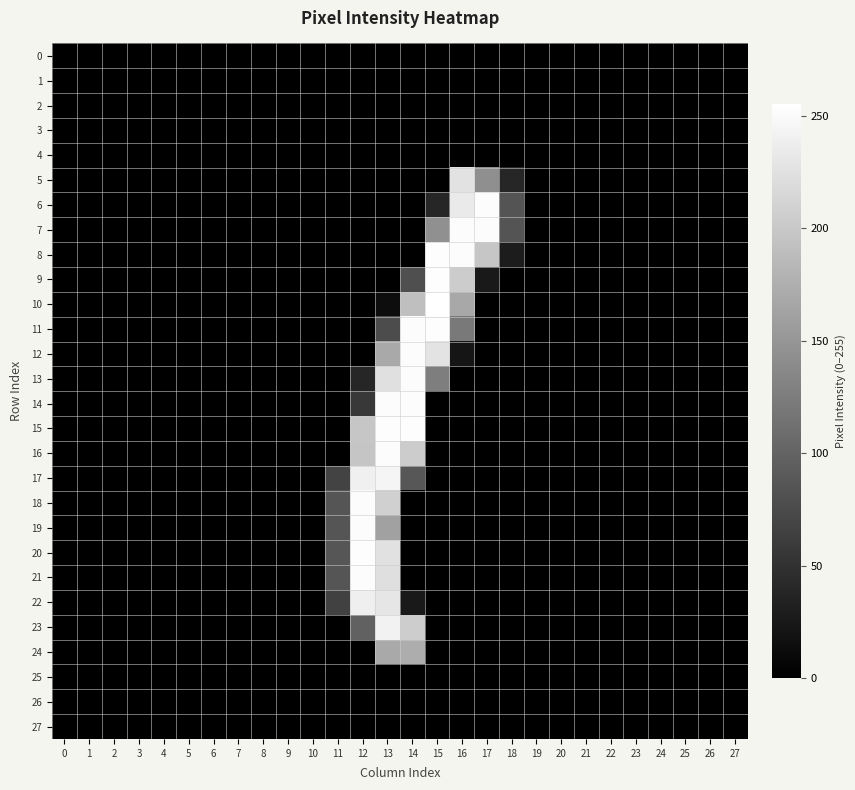

Reading left to right, list all the values displayed in this chart.

0: 0=0	1=0	2=0	3=0	4=0	5=0	6=0	7=0	8=0	9=0	10=0	11=0	12=0	13=0	14=0	15=0	16=0	17=0	18=0	19=0	20=0	21=0	22=0	23=0	24=0	25=0	26=0	27=0
1: 0=0	1=0	2=0	3=0	4=0	5=0	6=0	7=0	8=0	9=0	10=0	11=0	12=0	13=0	14=0	15=0	16=0	17=0	18=0	19=0	20=0	21=0	22=0	23=0	24=0	25=0	26=0	27=0
2: 0=0	1=0	2=0	3=0	4=0	5=0	6=0	7=0	8=0	9=0	10=0	11=0	12=0	13=0	14=0	15=0	16=0	17=0	18=0	19=0	20=0	21=0	22=0	23=0	24=0	25=0	26=0	27=0
3: 0=0	1=0	2=0	3=0	4=0	5=0	6=0	7=0	8=0	9=0	10=0	11=0	12=0	13=0	14=0	15=0	16=0	17=0	18=0	19=0	20=0	21=0	22=0	23=0	24=0	25=0	26=0	27=0
4: 0=0	1=0	2=0	3=0	4=0	5=0	6=0	7=0	8=0	9=0	10=0	11=0	12=0	13=0	14=0	15=0	16=0	17=0	18=0	19=0	20=0	21=0	22=0	23=0	24=0	25=0	26=0	27=0
5: 0=0	1=0	2=0	3=0	4=0	5=0	6=0	7=0	8=0	9=0	10=0	11=0	12=0	13=0	14=0	15=0	16=226	17=143	18=38	19=0	20=0	21=0	22=0	23=0	24=0	25=0	26=0	27=0
6: 0=0	1=0	2=0	3=0	4=0	5=0	6=0	7=0	8=0	9=0	10=0	11=0	12=0	13=0	14=0	15=38	16=234	17=252	18=84	19=0	20=0	21=0	22=0	23=0	24=0	25=0	26=0	27=0
7: 0=0	1=0	2=0	3=0	4=0	5=0	6=0	7=0	8=0	9=0	10=0	11=0	12=0	13=0	14=0	15=144	16=252	17=252	18=84	19=0	20=0	21=0	22=0	23=0	24=0	25=0	26=0	27=0
8: 0=0	1=0	2=0	3=0	4=0	5=0	6=0	7=0	8=0	9=0	10=0	11=0	12=0	13=0	14=0	15=253	16=252	17=198	18=28	19=0	20=0	21=0	22=0	23=0	24=0	25=0	26=0	27=0
9: 0=0	1=0	2=0	3=0	4=0	5=0	6=0	7=0	8=0	9=0	10=0	11=0	12=0	13=0	14=79	15=253	16=204	17=25	18=0	19=0	20=0	21=0	22=0	23=0	24=0	25=0	26=0	27=0
10: 0=0	1=0	2=0	3=0	4=0	5=0	6=0	7=0	8=0	9=0	10=0	11=0	12=0	13=13	14=191	15=255	16=168	17=0	18=0	19=0	20=0	21=0	22=0	23=0	24=0	25=0	26=0	27=0
11: 0=0	1=0	2=0	3=0	4=0	5=0	6=0	7=0	8=0	9=0	10=0	11=0	12=0	13=76	14=252	15=253	16=121	17=0	18=0	19=0	20=0	21=0	22=0	23=0	24=0	25=0	26=0	27=0
12: 0=0	1=0	2=0	3=0	4=0	5=0	6=0	7=0	8=0	9=0	10=0	11=0	12=0	13=169	14=252	15=228	16=21	17=0	18=0	19=0	20=0	21=0	22=0	23=0	24=0	25=0	26=0	27=0
13: 0=0	1=0	2=0	3=0	4=0	5=0	6=0	7=0	8=0	9=0	10=0	11=0	12=38	13=224	14=252	15=126	16=0	17=0	18=0	19=0	20=0	21=0	22=0	23=0	24=0	25=0	26=0	27=0
14: 0=0	1=0	2=0	3=0	4=0	5=0	6=0	7=0	8=0	9=0	10=0	11=0	12=57	13=252	14=252	15=0	16=0	17=0	18=0	19=0	20=0	21=0	22=0	23=0	24=0	25=0	26=0	27=0
15: 0=0	1=0	2=0	3=0	4=0	5=0	6=0	7=0	8=0	9=0	10=0	11=0	12=198	13=253	14=253	15=0	16=0	17=0	18=0	19=0	20=0	21=0	22=0	23=0	24=0	25=0	26=0	27=0
16: 0=0	1=0	2=0	3=0	4=0	5=0	6=0	7=0	8=0	9=0	10=0	11=0	12=197	13=252	14=204	15=0	16=0	17=0	18=0	19=0	20=0	21=0	22=0	23=0	24=0	25=0	26=0	27=0
17: 0=0	1=0	2=0	3=0	4=0	5=0	6=0	7=0	8=0	9=0	10=0	11=67	12=240	13=245	14=87	15=0	16=0	17=0	18=0	19=0	20=0	21=0	22=0	23=0	24=0	25=0	26=0	27=0
18: 0=0	1=0	2=0	3=0	4=0	5=0	6=0	7=0	8=0	9=0	10=0	11=85	12=252	13=208	14=0	15=0	16=0	17=0	18=0	19=0	20=0	21=0	22=0	23=0	24=0	25=0	26=0	27=0
19: 0=0	1=0	2=0	3=0	4=0	5=0	6=0	7=0	8=0	9=0	10=0	11=85	12=252	13=161	14=0	15=0	16=0	17=0	18=0	19=0	20=0	21=0	22=0	23=0	24=0	25=0	26=0	27=0
20: 0=0	1=0	2=0	3=0	4=0	5=0	6=0	7=0	8=0	9=0	10=0	11=86	12=253	13=225	14=0	15=0	16=0	17=0	18=0	19=0	20=0	21=0	22=0	23=0	24=0	25=0	26=0	27=0
21: 0=0	1=0	2=0	3=0	4=0	5=0	6=0	7=0	8=0	9=0	10=0	11=85	12=252	13=223	14=0	15=0	16=0	17=0	18=0	19=0	20=0	21=0	22=0	23=0	24=0	25=0	26=0	27=0
22: 0=0	1=0	2=0	3=0	4=0	5=0	6=0	7=0	8=0	9=0	10=0	11=66	12=239	13=230	14=25	15=0	16=0	17=0	18=0	19=0	20=0	21=0	22=0	23=0	24=0	25=0	26=0	27=0
23: 0=0	1=0	2=0	3=0	4=0	5=0	6=0	7=0	8=0	9=0	10=0	11=0	12=97	13=242	14=205	15=0	16=0	17=0	18=0	19=0	20=0	21=0	22=0	23=0	24=0	25=0	26=0	27=0
24: 0=0	1=0	2=0	3=0	4=0	5=0	6=0	7=0	8=0	9=0	10=0	11=0	12=0	13=169	14=173	15=0	16=0	17=0	18=0	19=0	20=0	21=0	22=0	23=0	24=0	25=0	26=0	27=0
25: 0=0	1=0	2=0	3=0	4=0	5=0	6=0	7=0	8=0	9=0	10=0	11=0	12=0	13=0	14=0	15=0	16=0	17=0	18=0	19=0	20=0	21=0	22=0	23=0	24=0	25=0	26=0	27=0
26: 0=0	1=0	2=0	3=0	4=0	5=0	6=0	7=0	8=0	9=0	10=0	11=0	12=0	13=0	14=0	15=0	16=0	17=0	18=0	19=0	20=0	21=0	22=0	23=0	24=0	25=0	26=0	27=0
27: 0=0	1=0	2=0	3=0	4=0	5=0	6=0	7=0	8=0	9=0	10=0	11=0	12=0	13=0	14=0	15=0	16=0	17=0	18=0	19=0	20=0	21=0	22=0	23=0	24=0	25=0	26=0	27=0